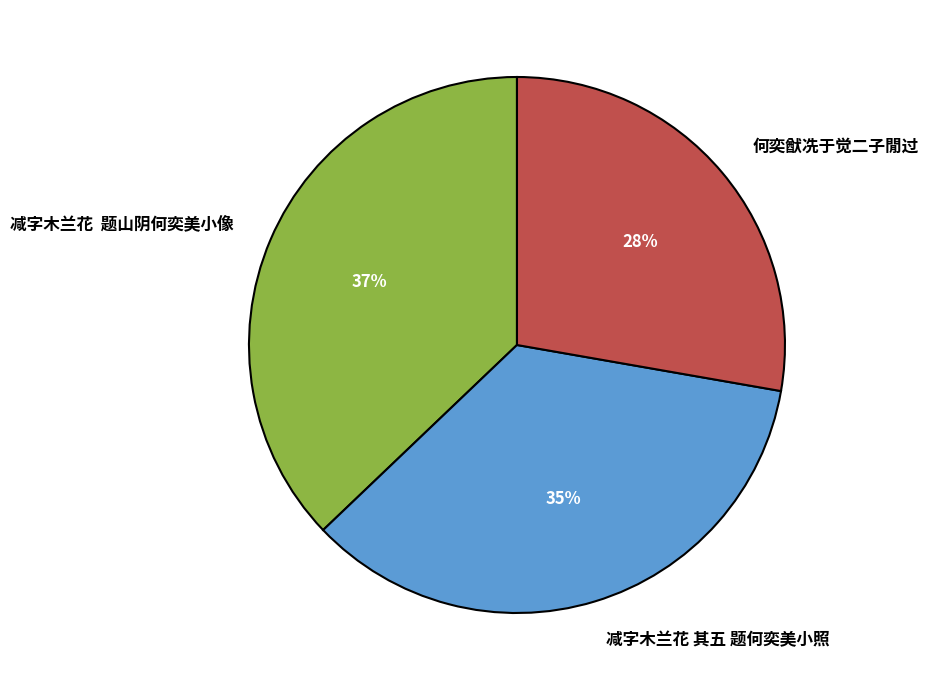

Which slice is the smallest?

何奕猷冼于觉二子閒过